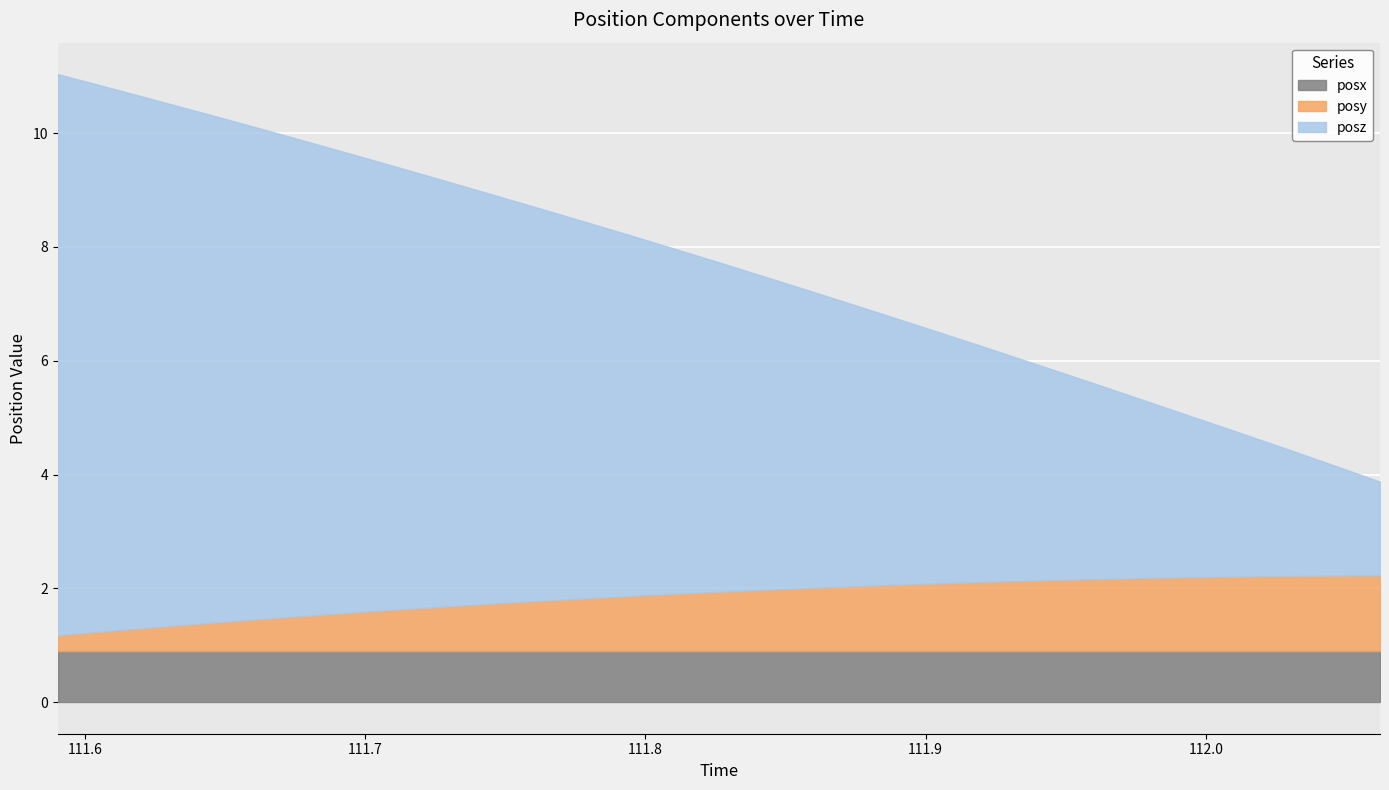

What is the difference between the highest and lowest values at 1?

9.3